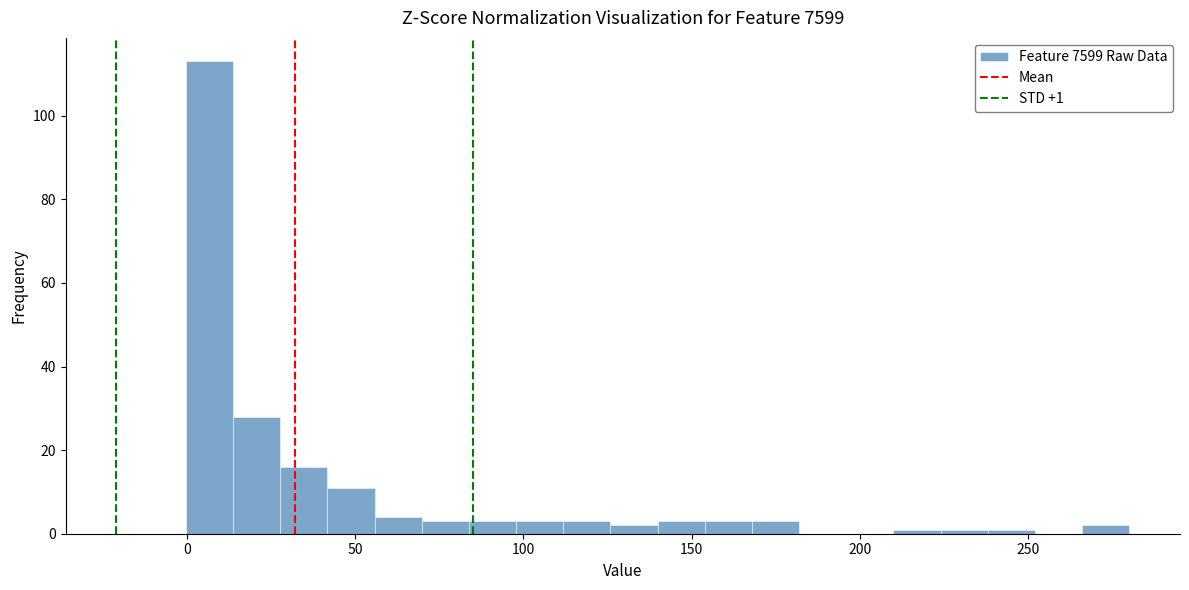

Around what value on the x-axis is the tallest bar? Give the approximate position of its centre, as read against the axis.

5